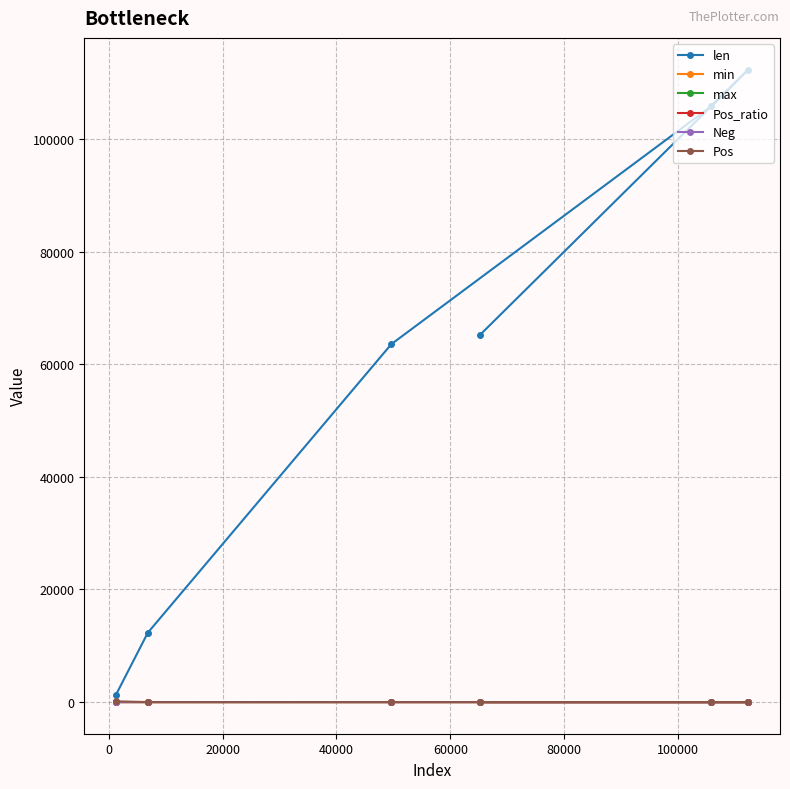

What is the average value of the min series?

0.8